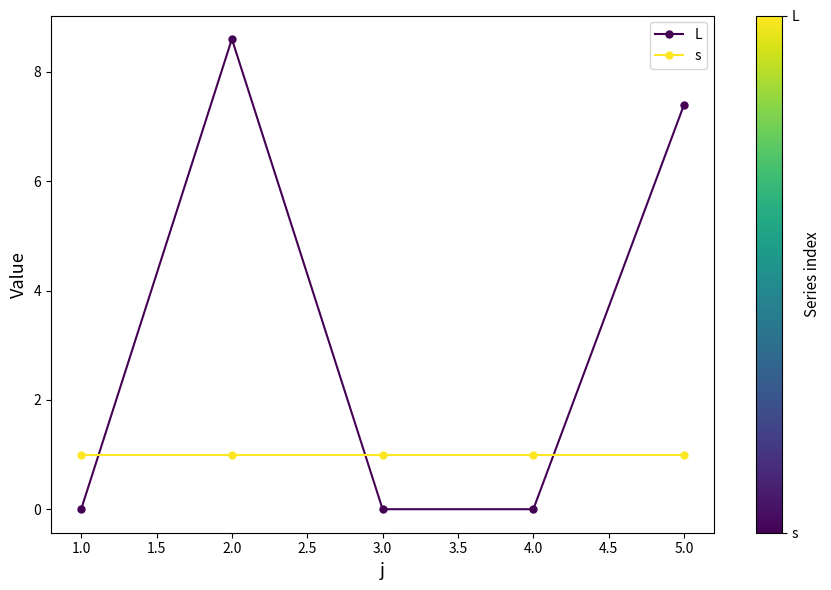

Which series has the largest range (max minus min)?

L